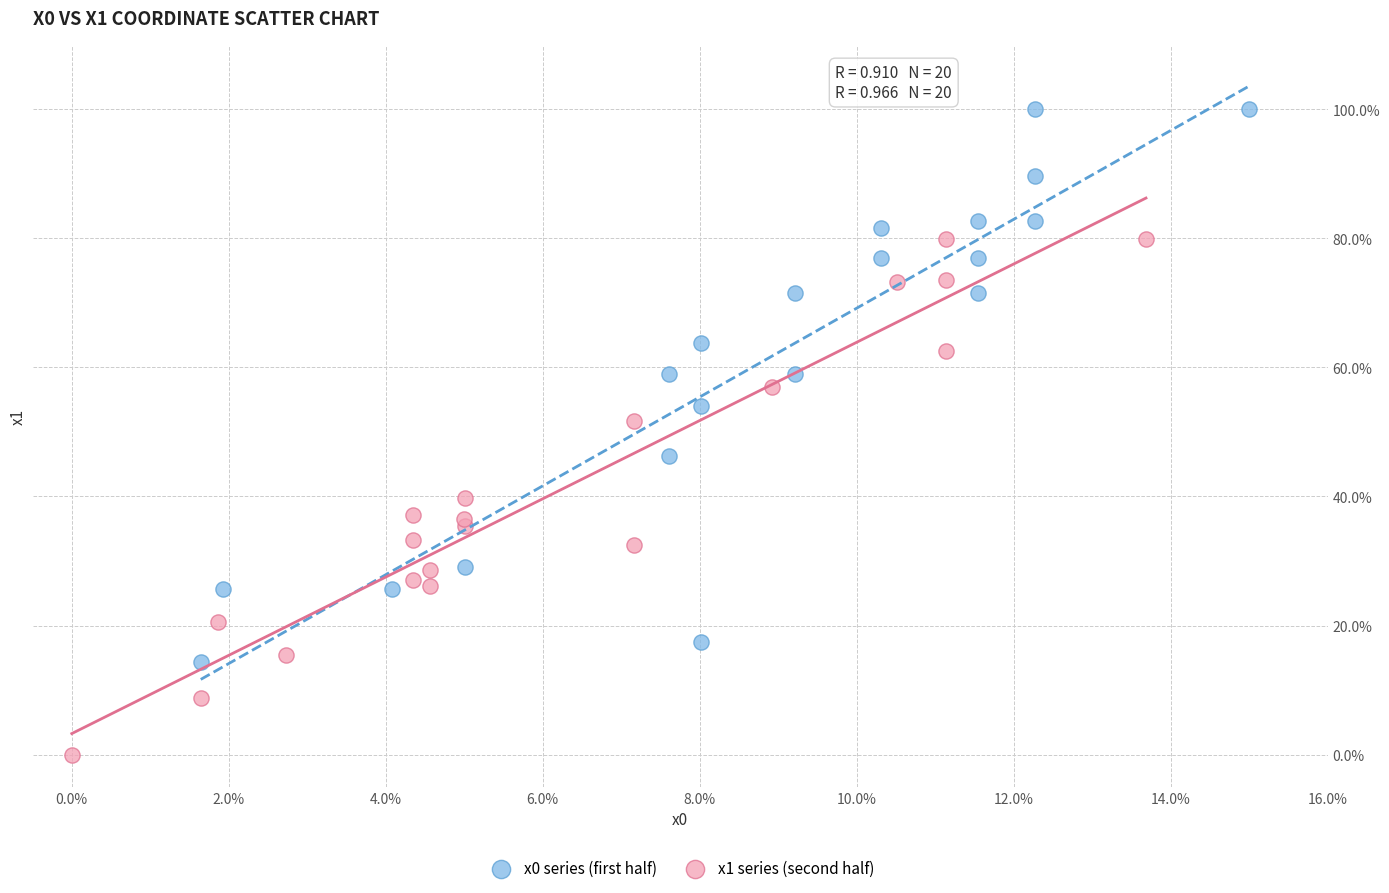

Which series reaches the maximum Y coordinate?

x0 series (first half)